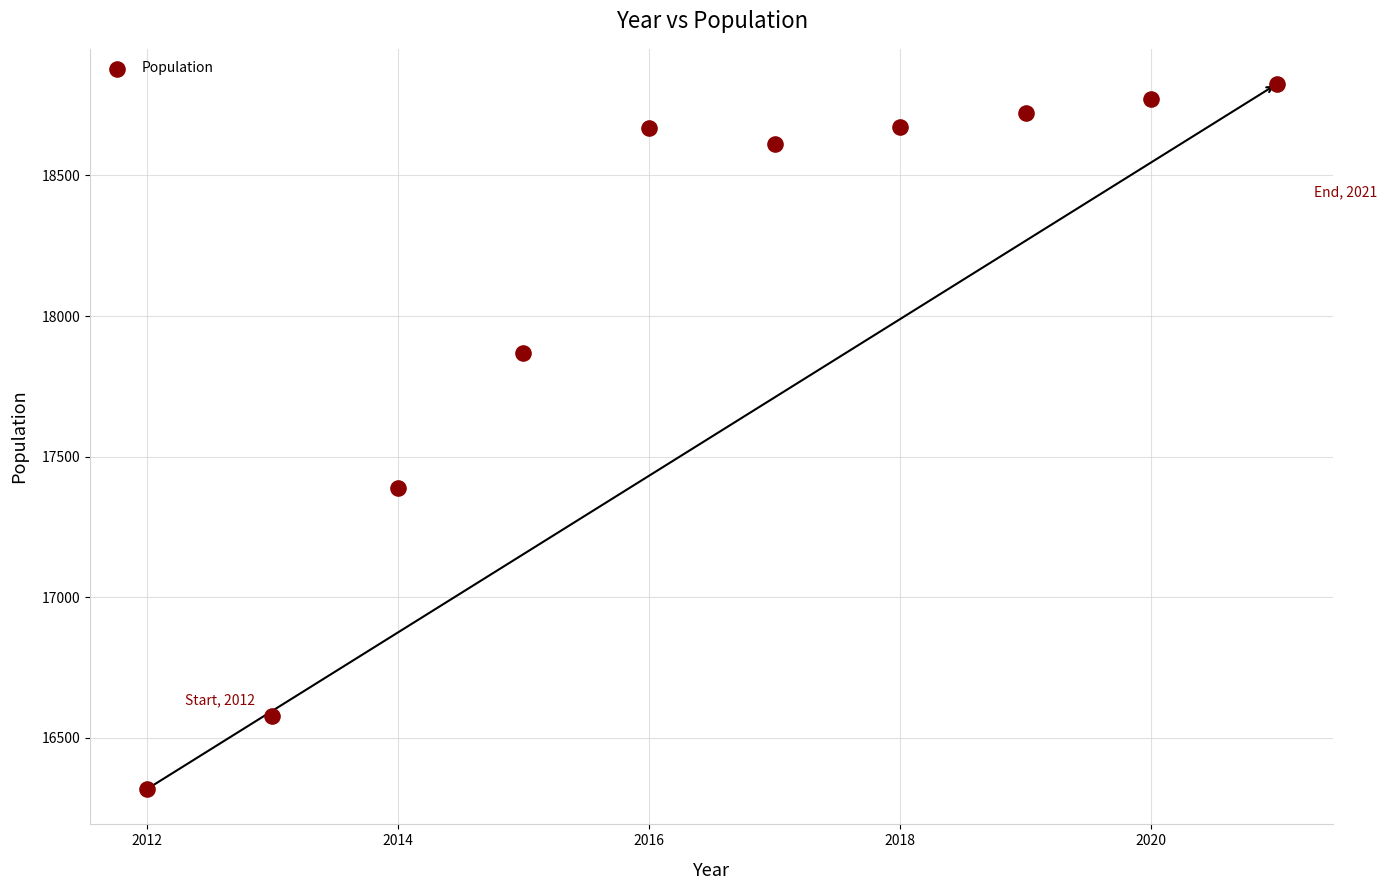

What Y value in the scatter plot is closest to 17571?

17390